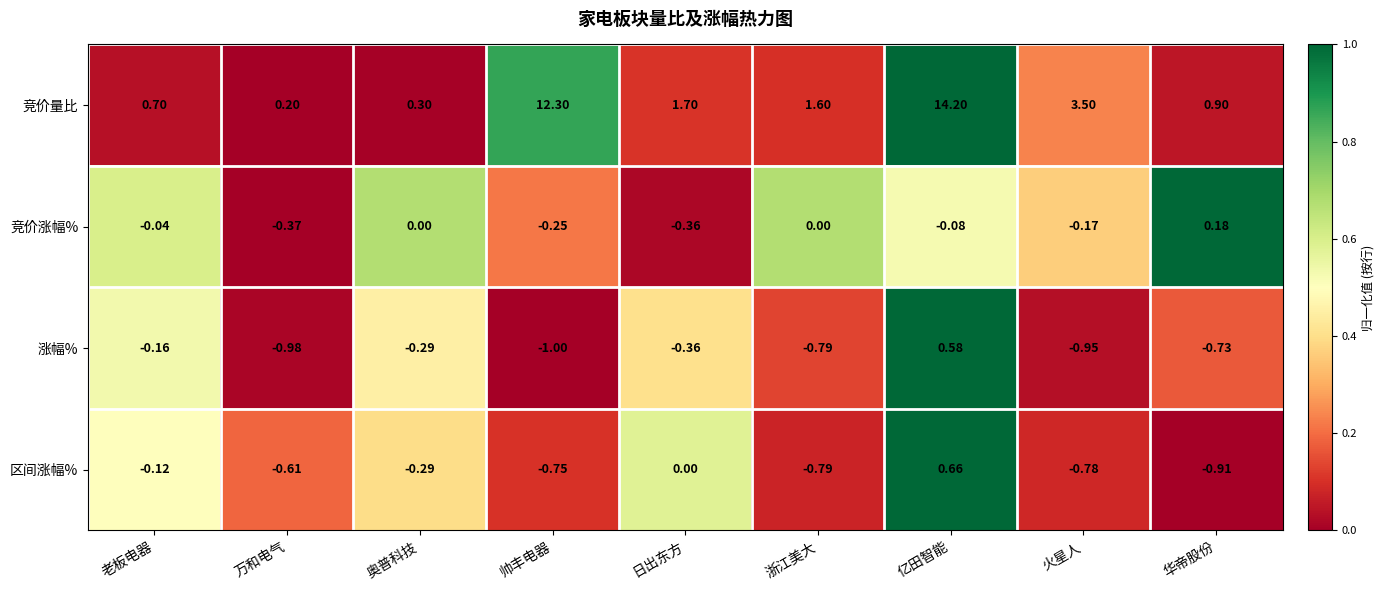

At which label is 竞价量比 closest to 7?

火星人